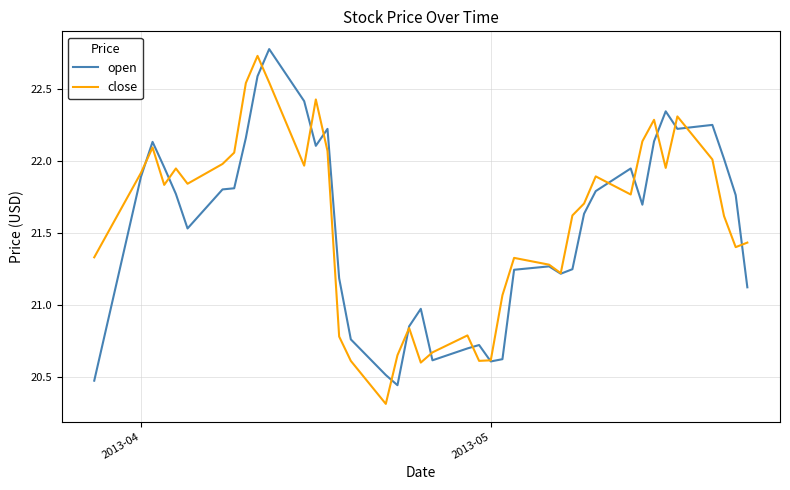

At how many categories does at least one series exceed 21?

31